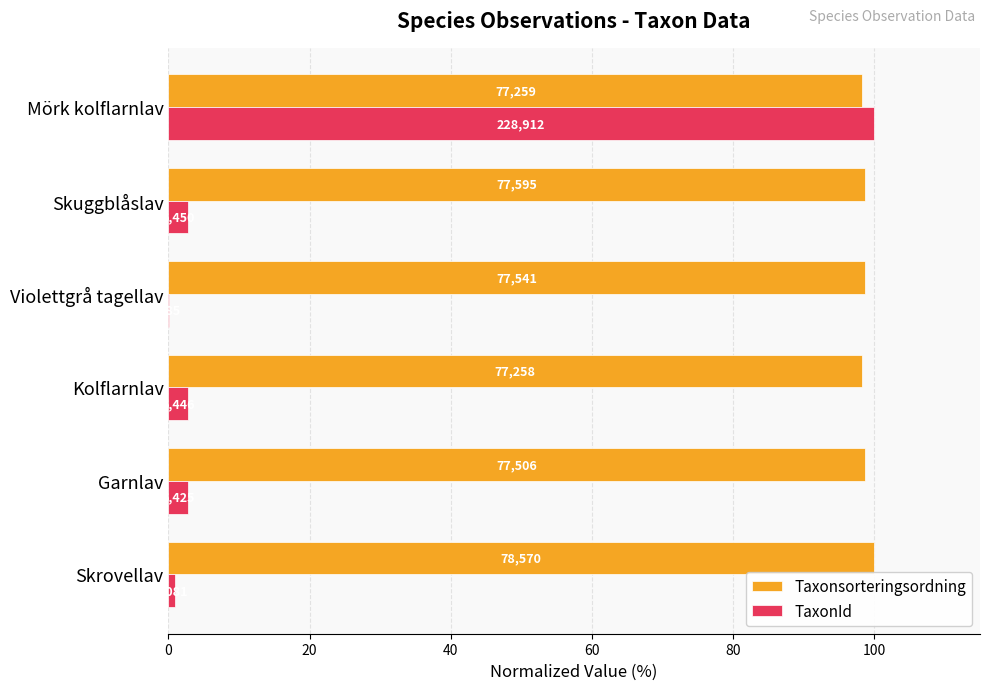

What is the highest value of the Taxonsorteringsordning series?

100.0